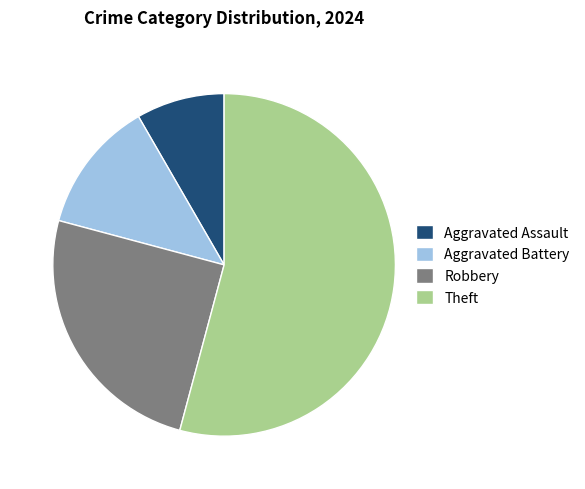

Does Aggravated Assault account for over 50% of the chart?

No